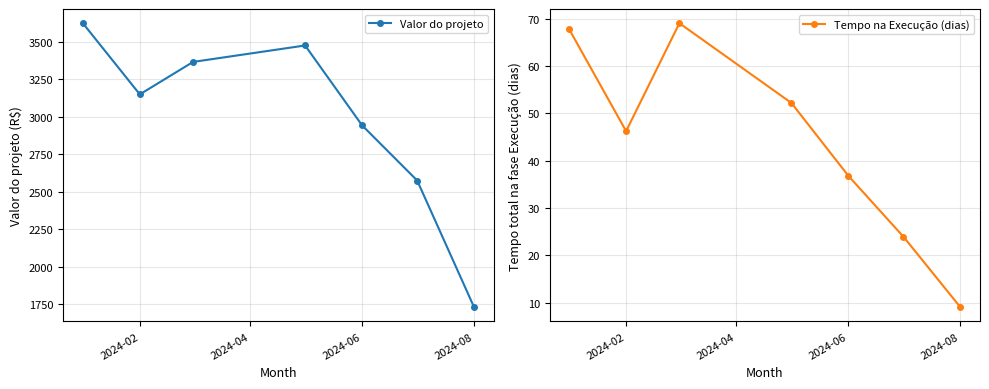

True or false: Tempo na Execução (dias) and Valor do projeto intersect in this chart.

False